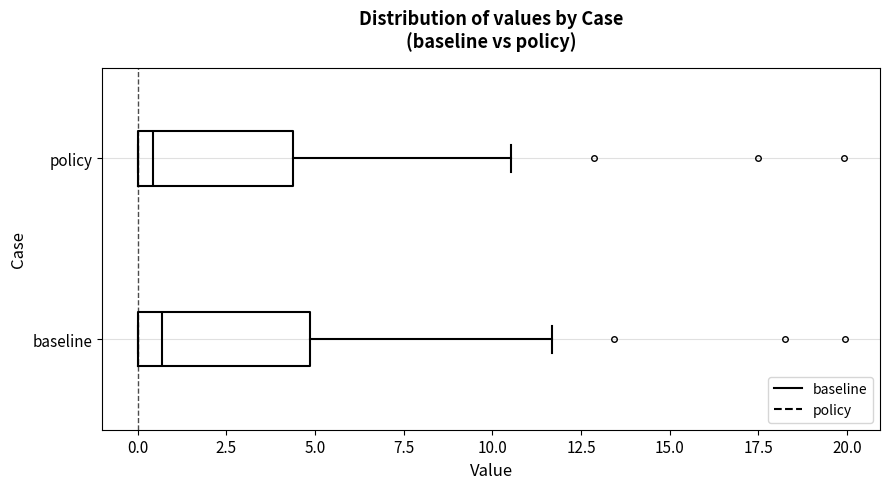

Reading bottom to top, transcribe this box plot: for each box, give where its median line is, the range the box spans, and where its two whiskers end, as read against the x-axis. The values are not printed on the chart, so give them approximately, as read against the axis.

baseline: median 0.5, box 0.0 to 5.0, whiskers 0.0 to 11.5
policy: median 0.5, box 0.0 to 4.5, whiskers 0.0 to 10.5